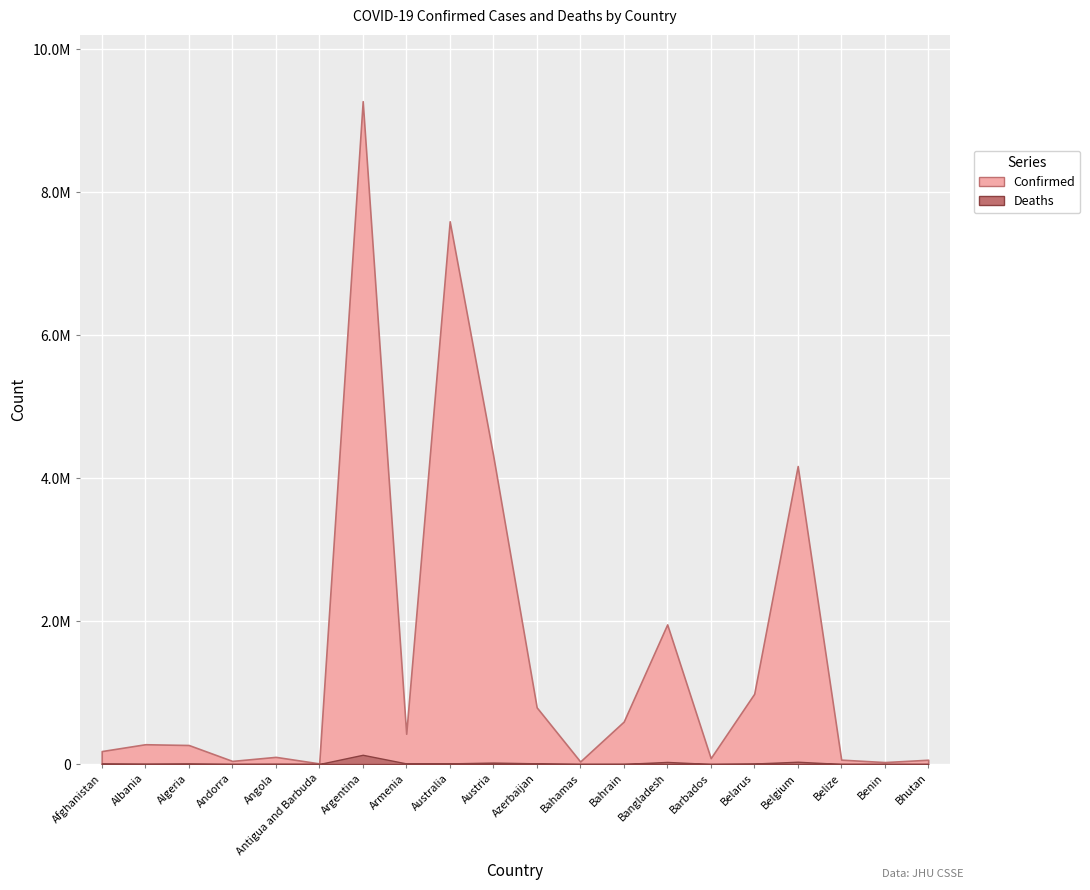

Is it true that Deaths equals 128973 at Argentina?

True